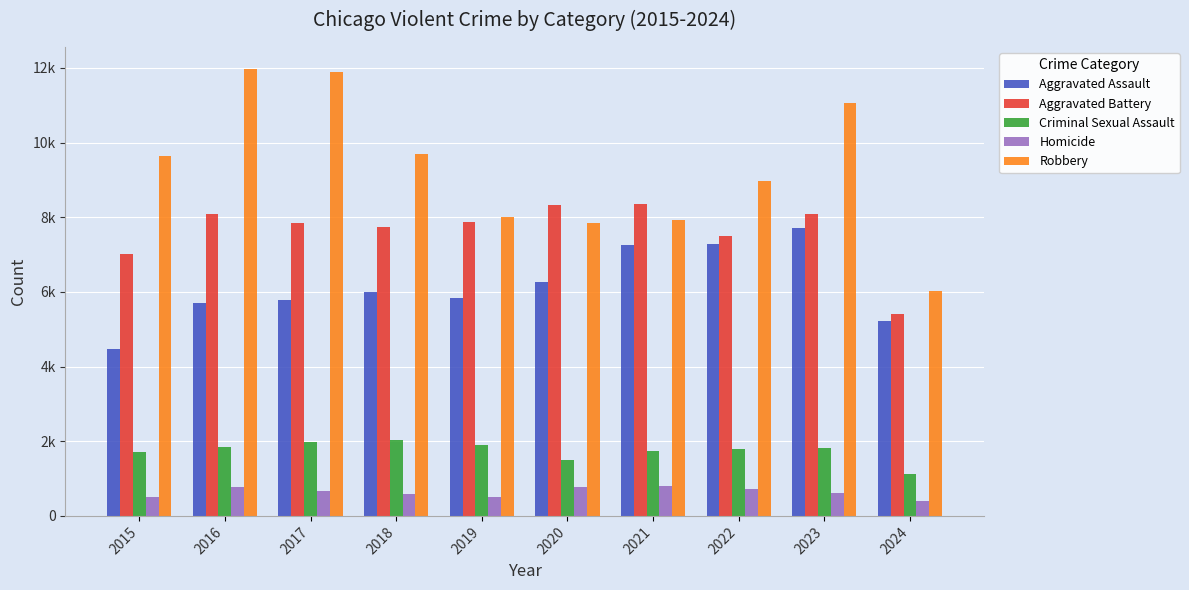

What is the difference between the maximum and minimum values in the Robbery series?

5945